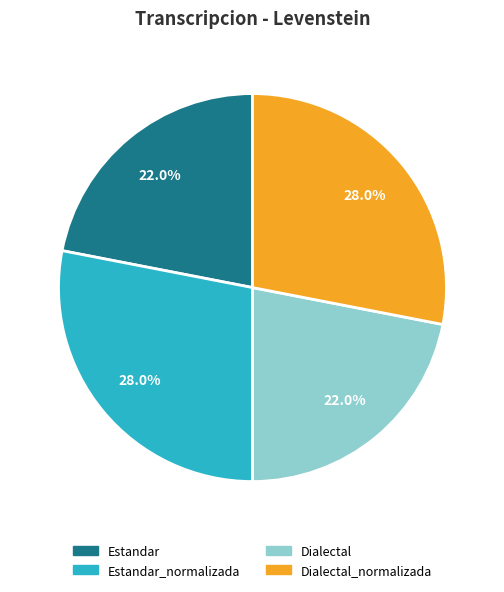

To the nearest percent, what is the difference between the largest and smallest slice percentages?

6%